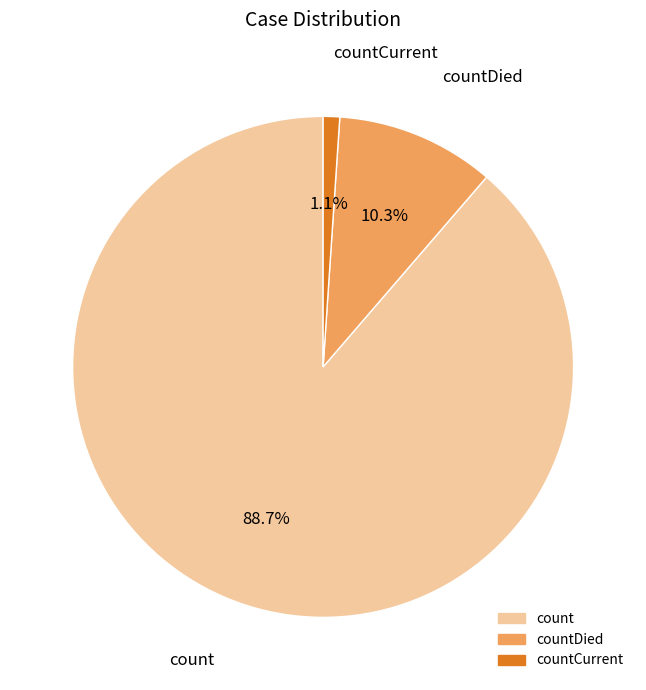

Is there any slice that represents more than half of the pie?

Yes